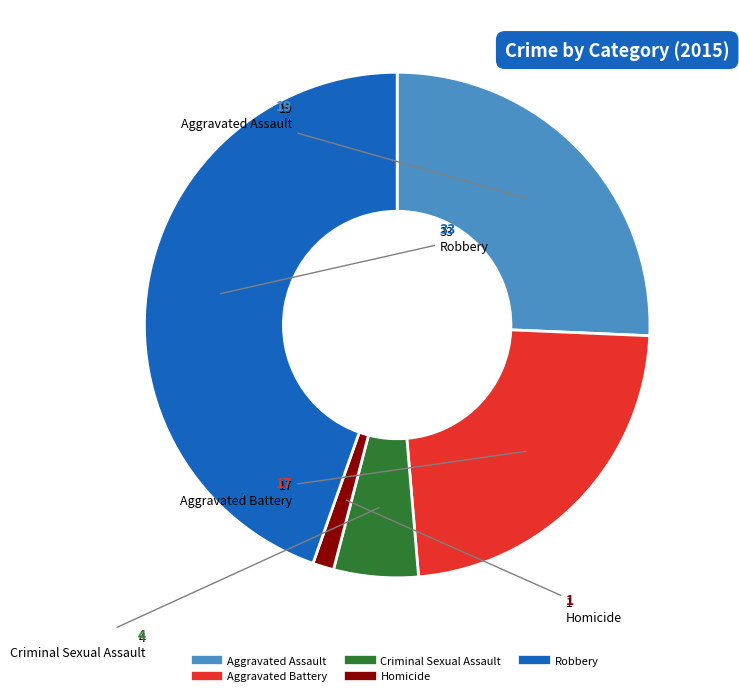

What is the largest slice in the pie chart?

Robbery